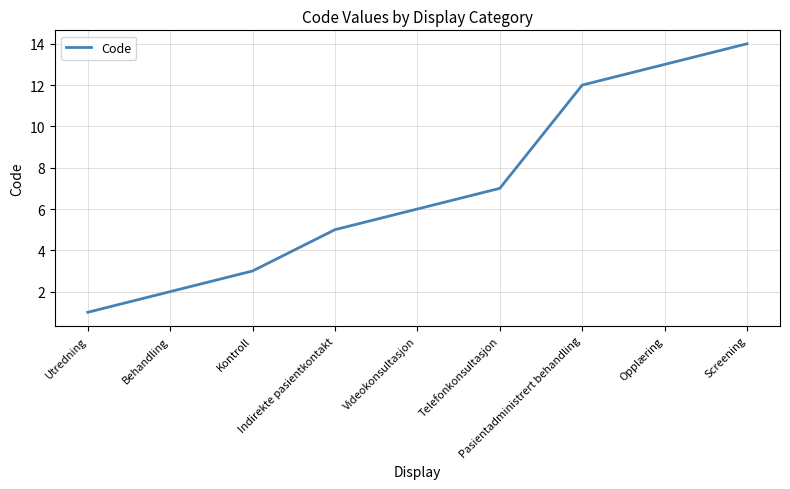

What is the ratio of the value at Utredning to the value at Kontroll?

0.3